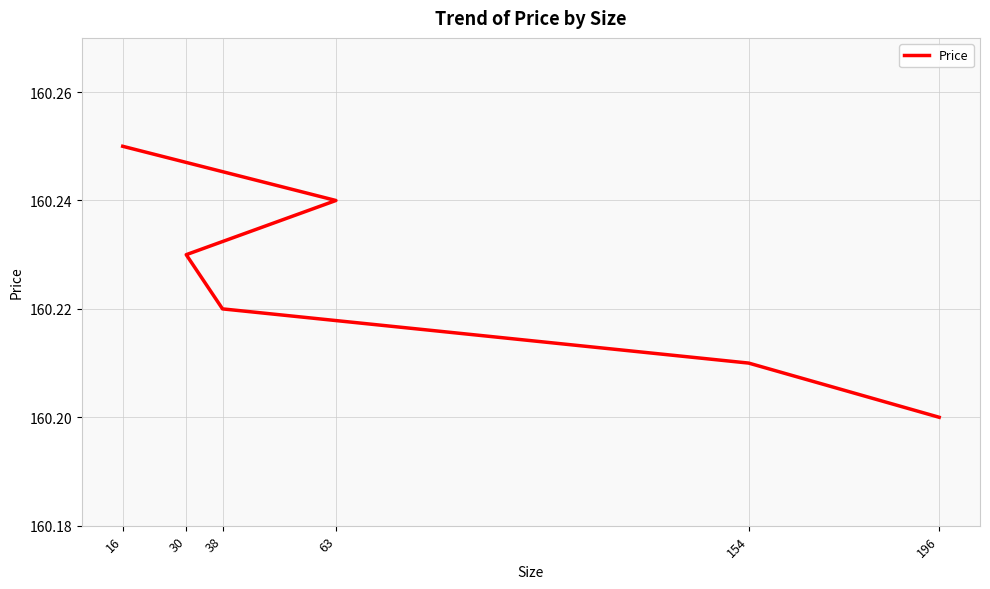

What is the ratio of the value at 16 to the value at 154?

1.0